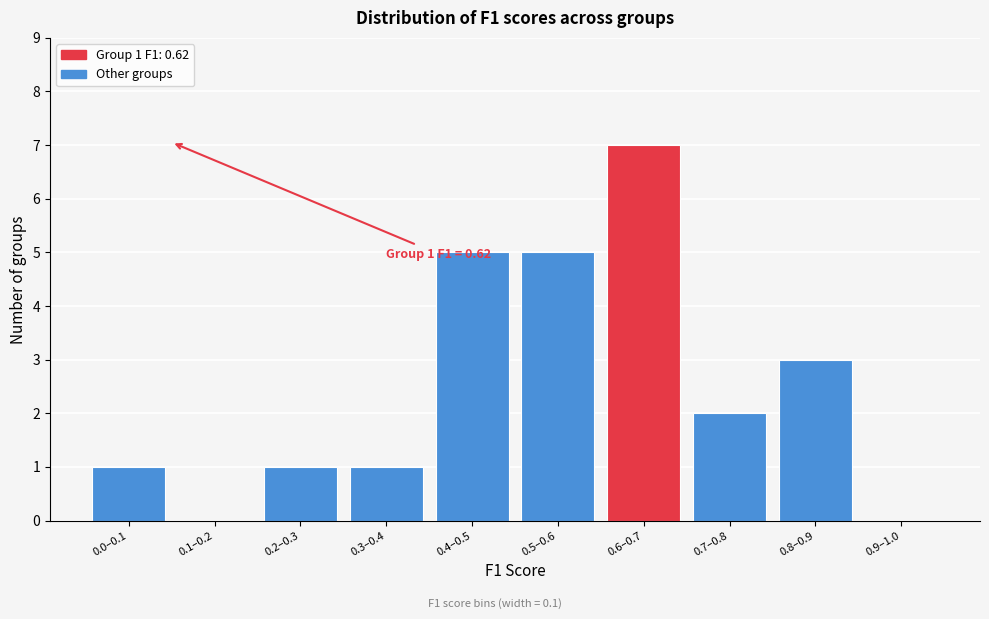

Reading left to right, extract all data points from this chart.

0.0–0.1=1	0.1–0.2=0	0.2–0.3=1	0.3–0.4=1	0.4–0.5=5	0.5–0.6=5	0.6–0.7=7	0.7–0.8=2	0.8–0.9=3	0.9–1.0=0